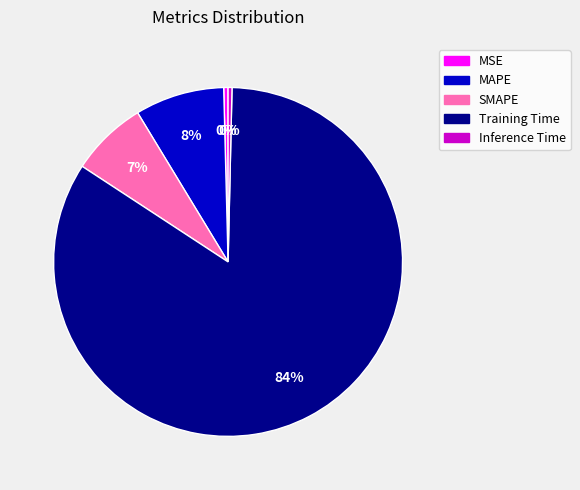

Count the number of slices in the pie.

5